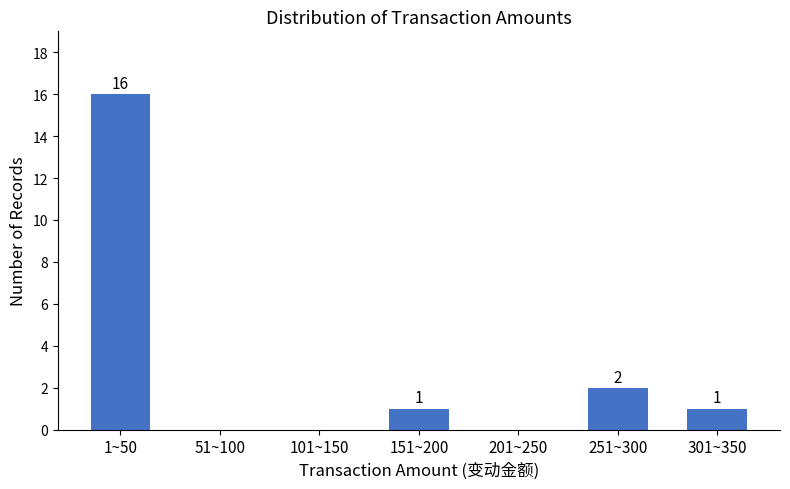

Reading right to left, list all the values displayed in this chart.

301~350=1	251~300=2	201~250=0	151~200=1	101~150=0	51~100=0	1~50=16